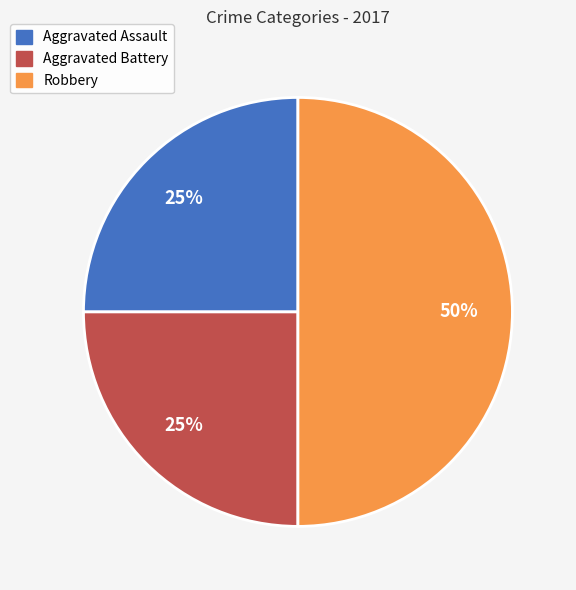

To the nearest percent, what percentage of the pie is Robbery?

50%